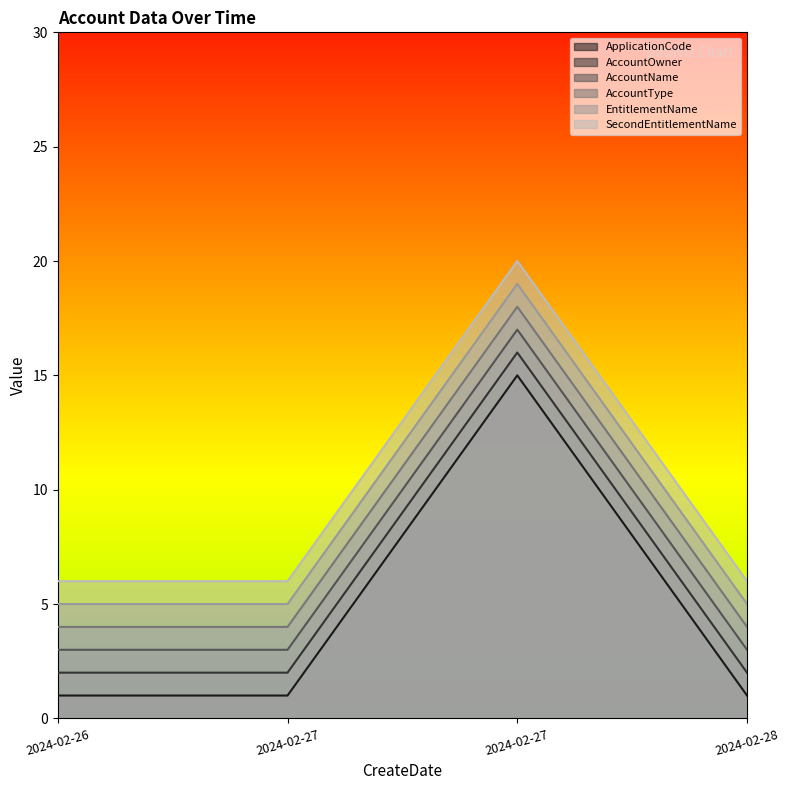

The value of EntitlementName at 2024-02-27 is 19. True or false?

True